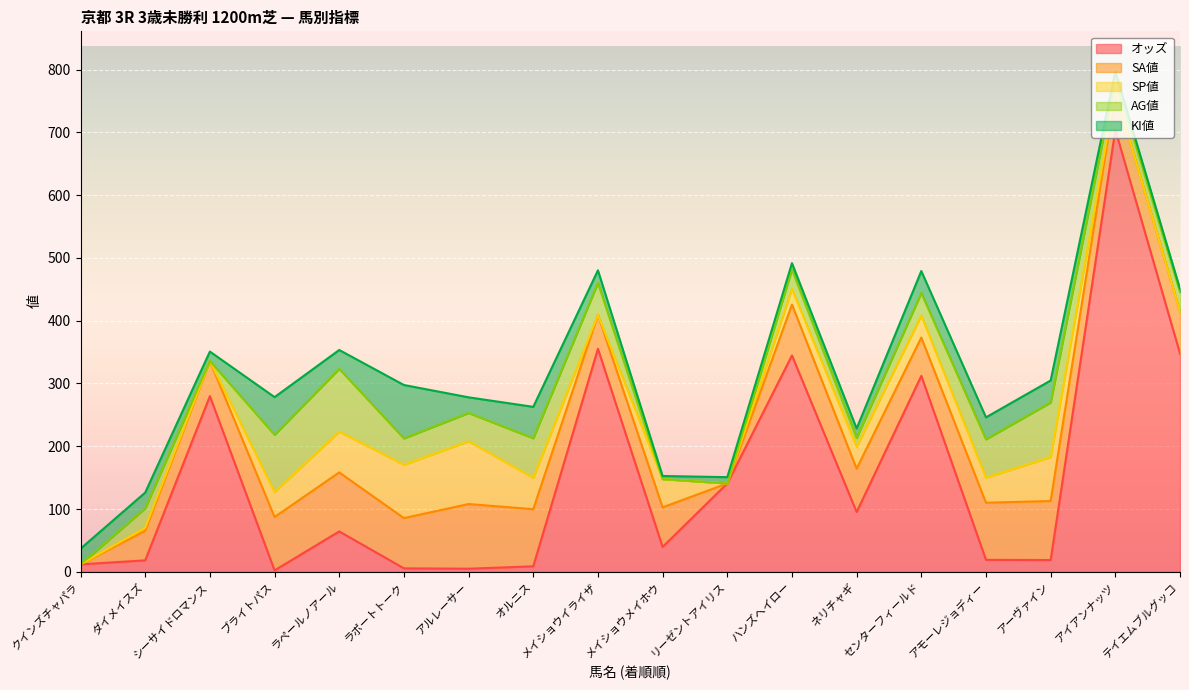

Which series has the widest spread of values?

オッズ